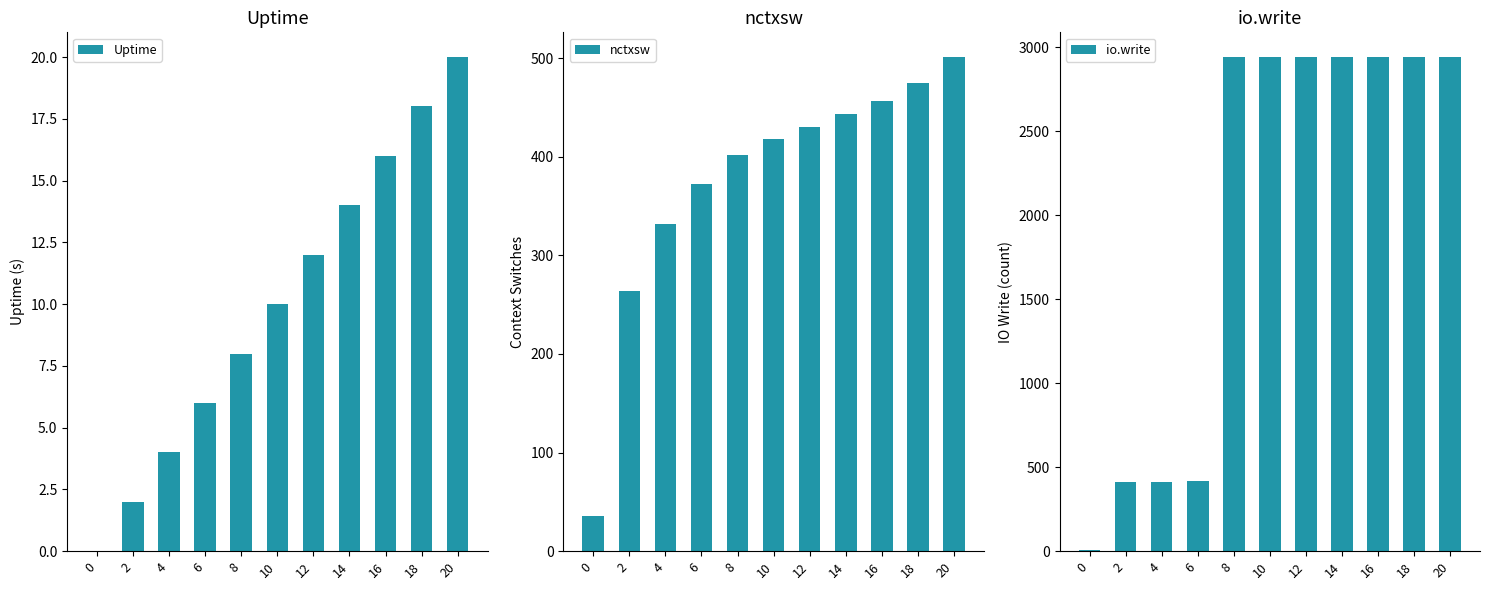

Rank the series by their maximum value, from highest to lowest.

io.write, nctxsw, Uptime